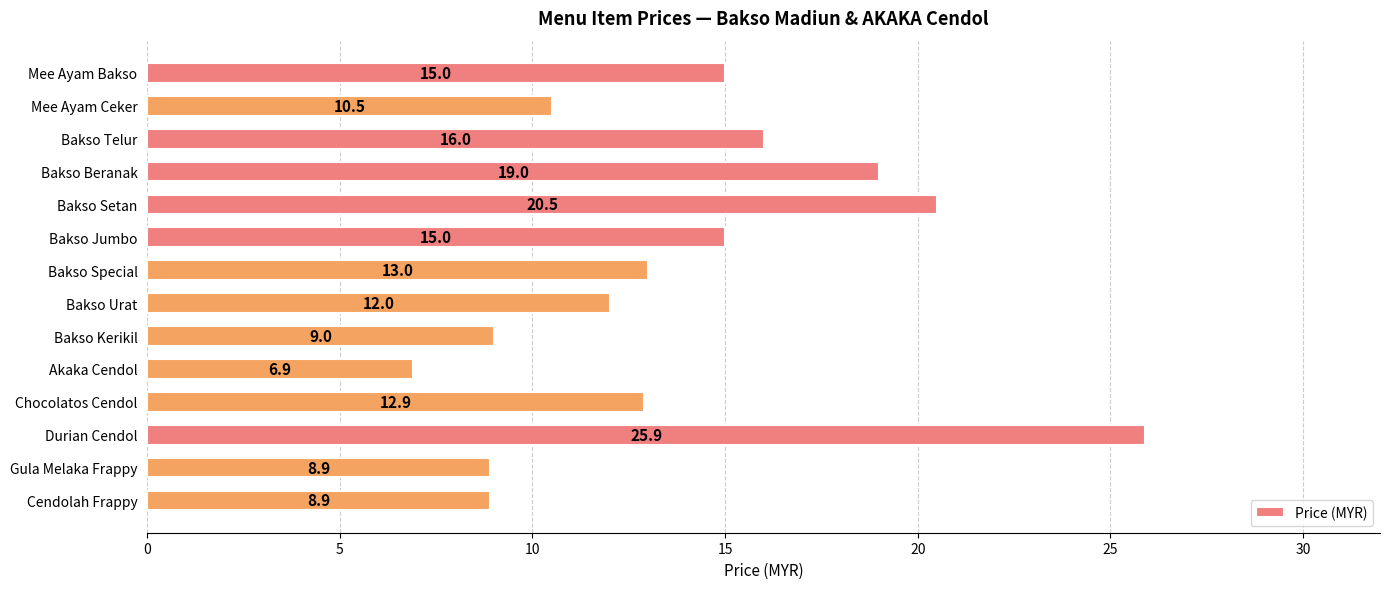

How many bars are there in total?

14